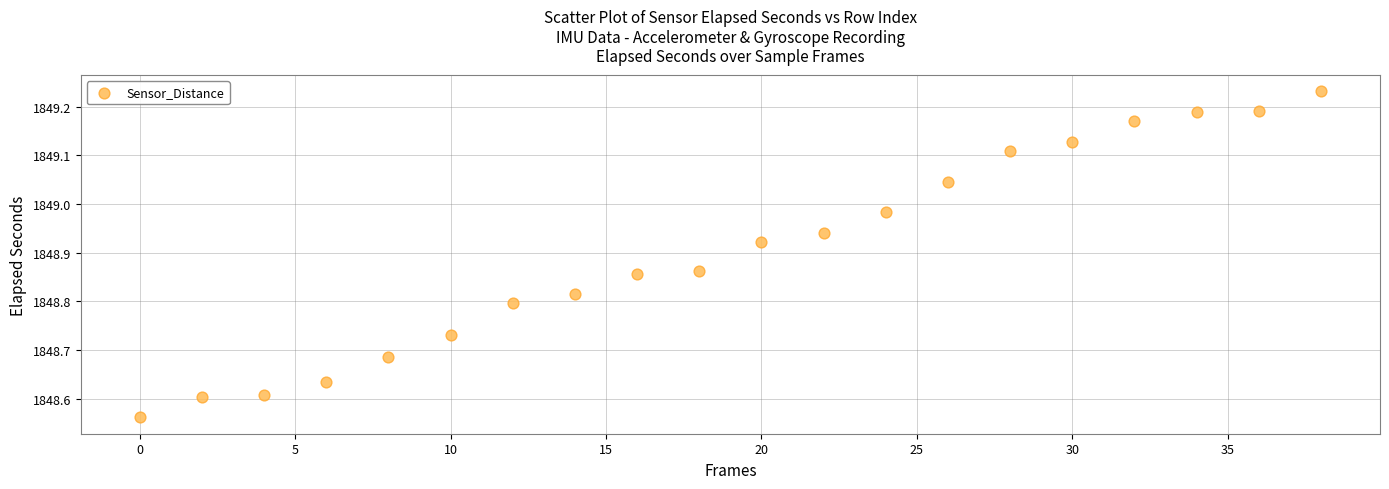

What is the range of Y values (max minus min)?

0.7